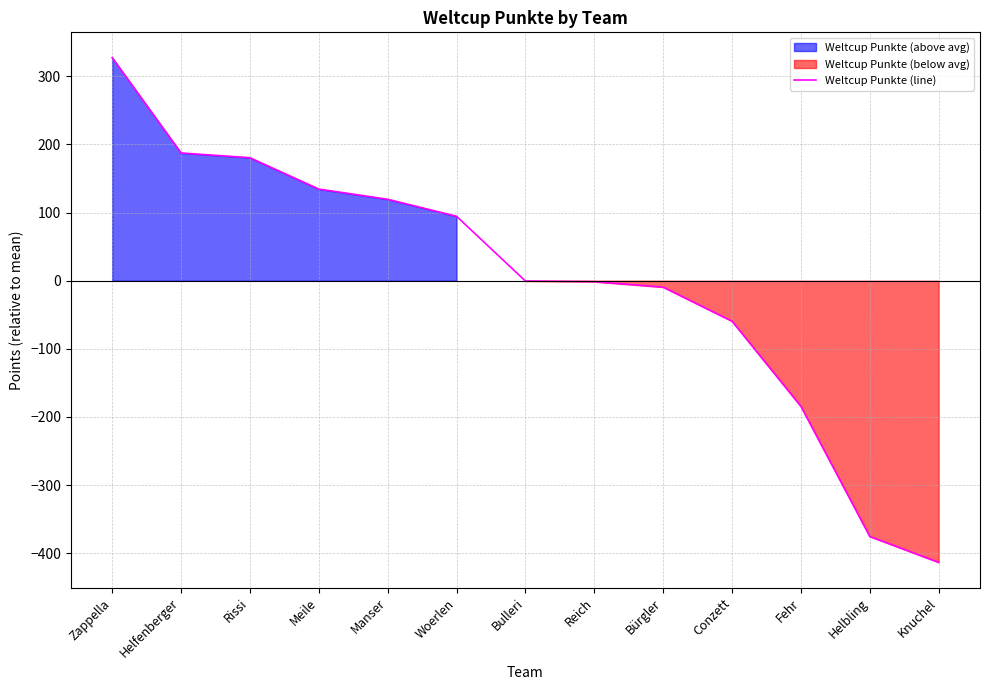

What is the maximum value shown in the chart?

327.5